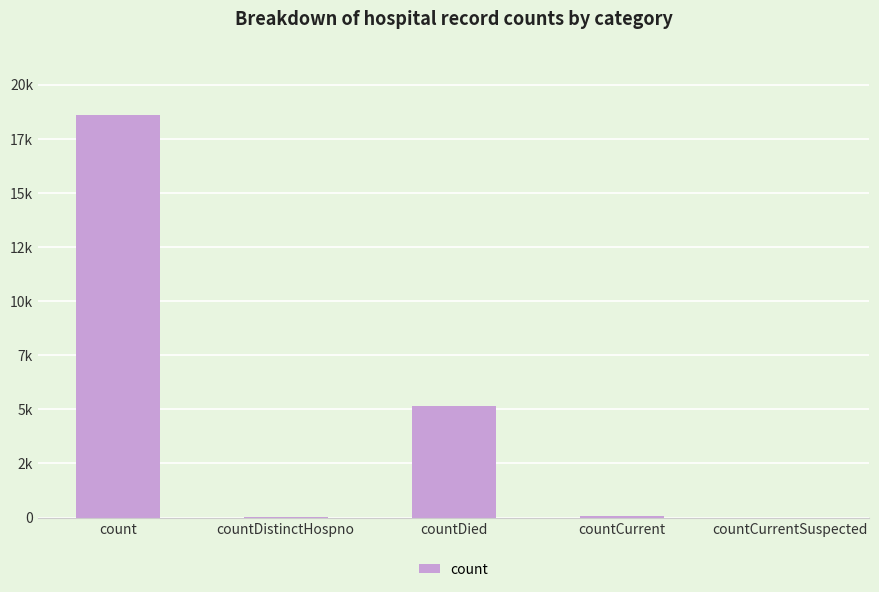

Rank the categories by value from highest to lowest.

count, countDied, countCurrent, countDistinctHospno, countCurrentSuspected